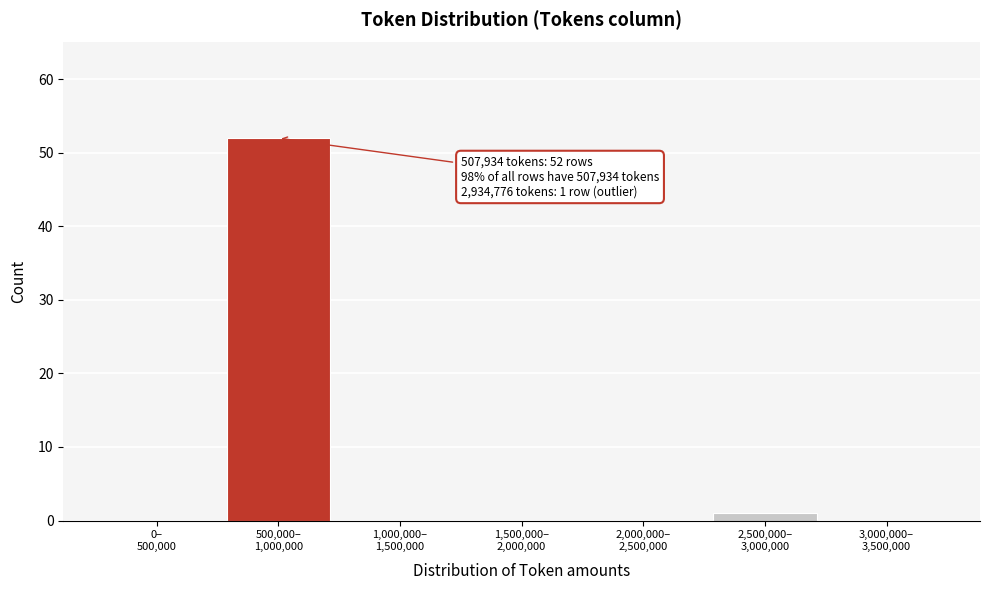

What is the maximum value shown in the chart?

52